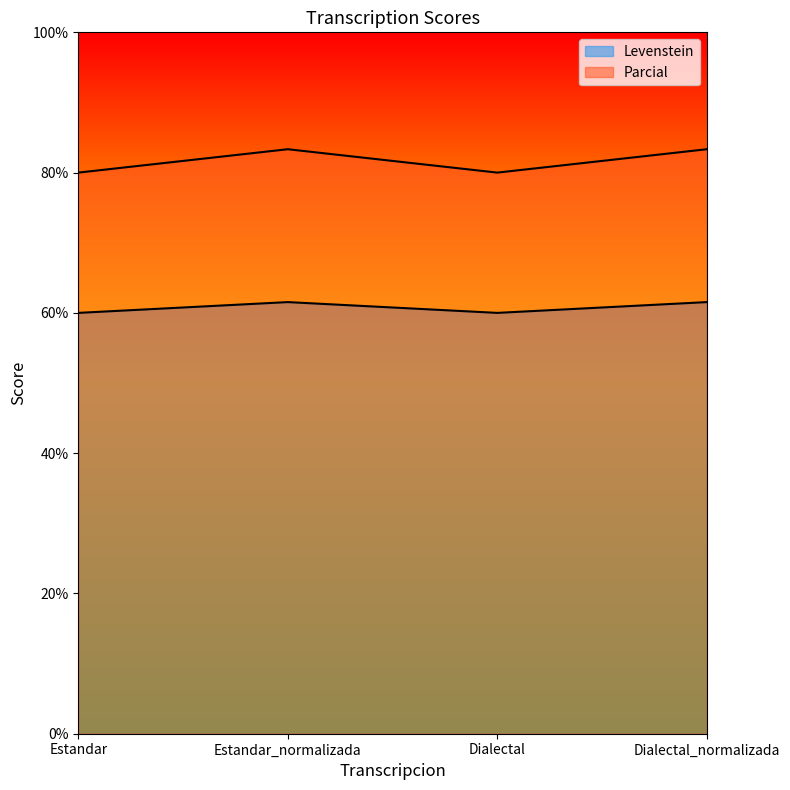

In Levenstein, how many points are higher than both neighbors (excluding endpoints)?

1